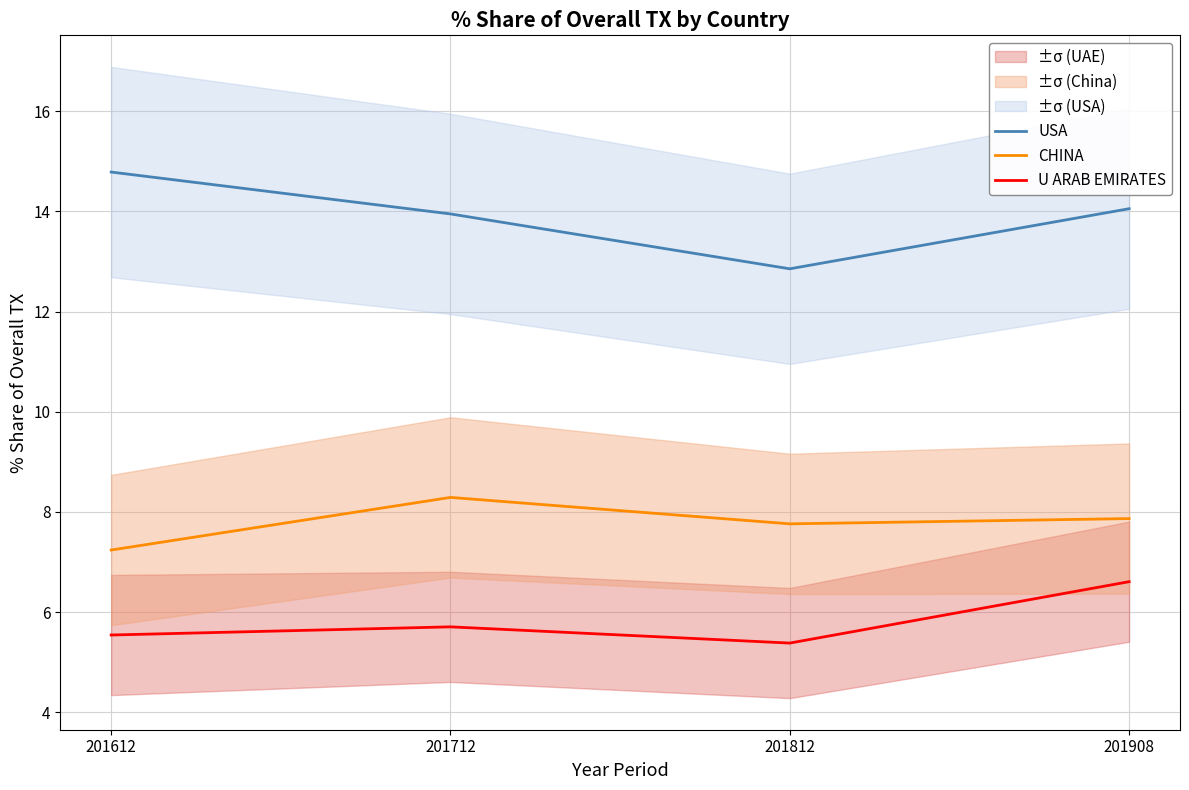

Between 201908 and 201612, which is larger?

201612